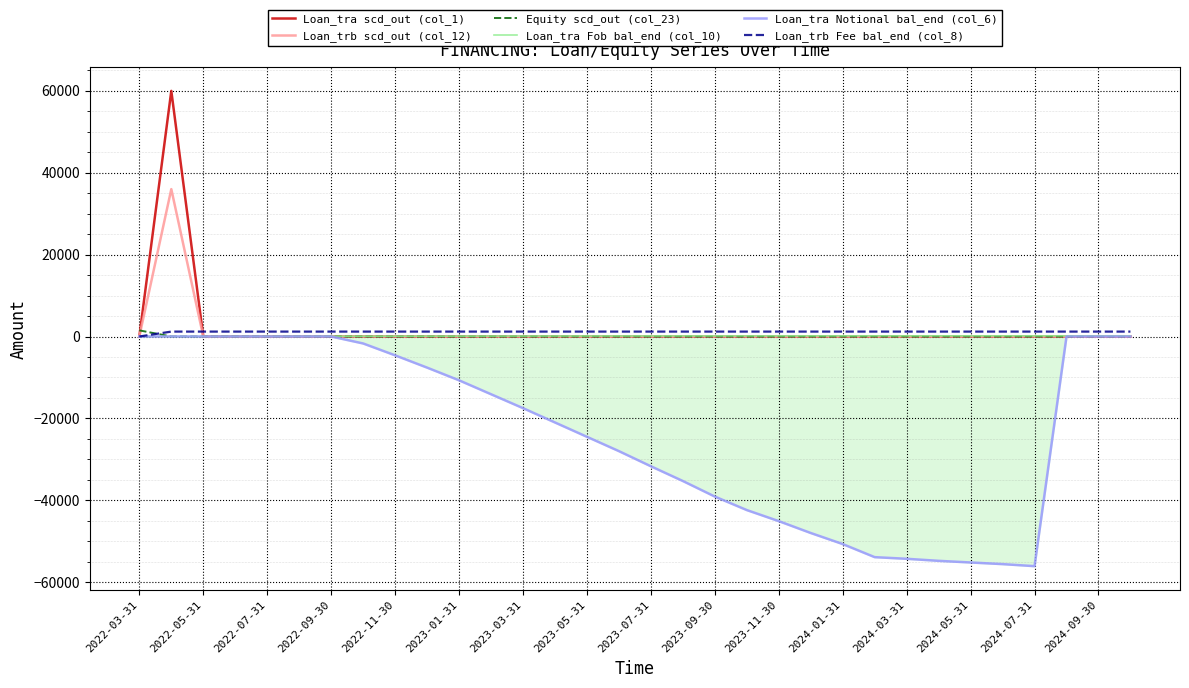

The Loan_tra Fob bal_end (col_10) series shows 248.1 at 2024-01-31. True or false?

False